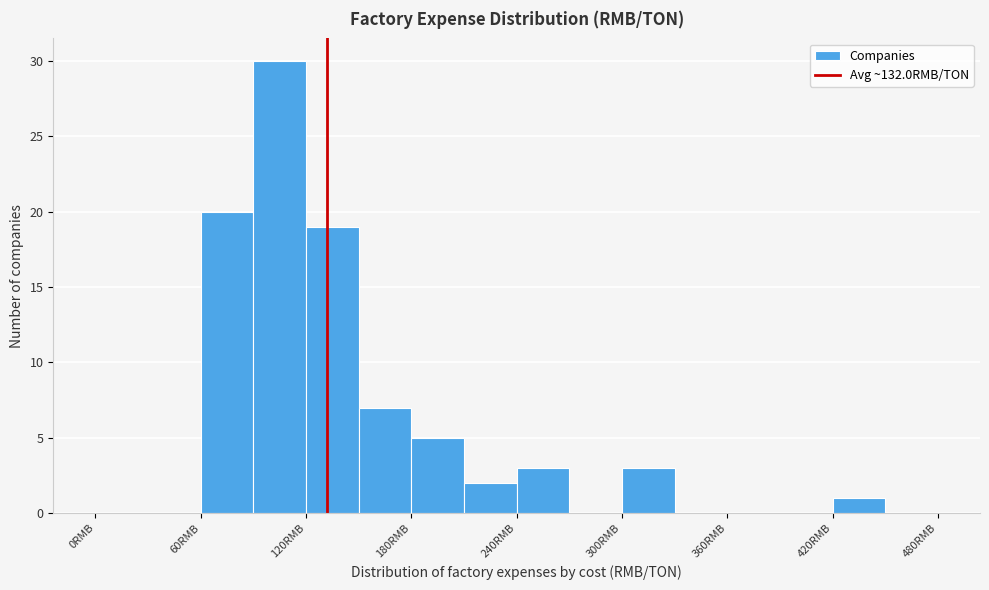

Around what value on the x-axis is the tallest bar? Give the approximate position of its centre, as read against the axis.

110